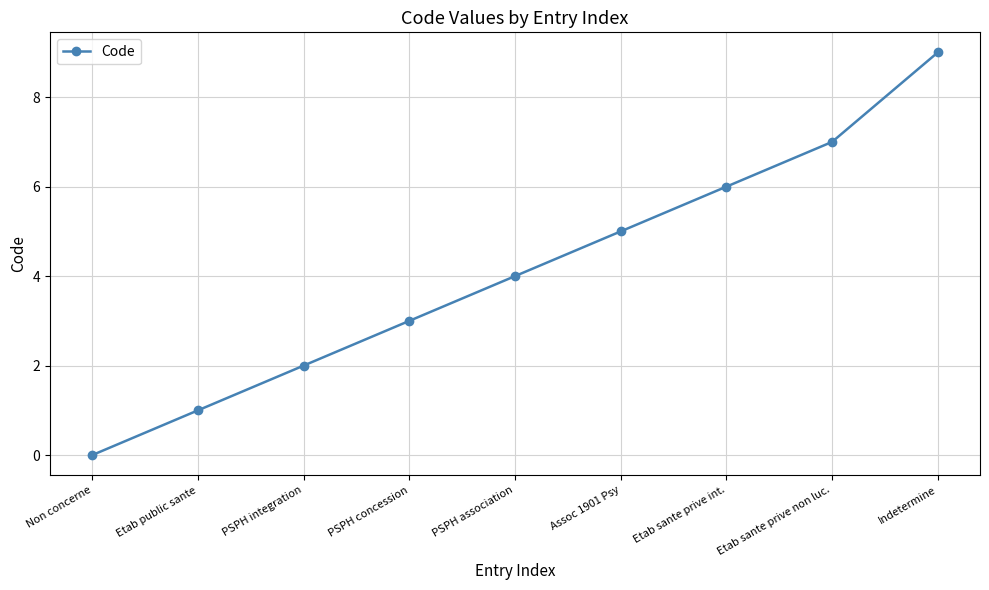

Is it true that the value at Etab sante prive non luc. is 12?

False